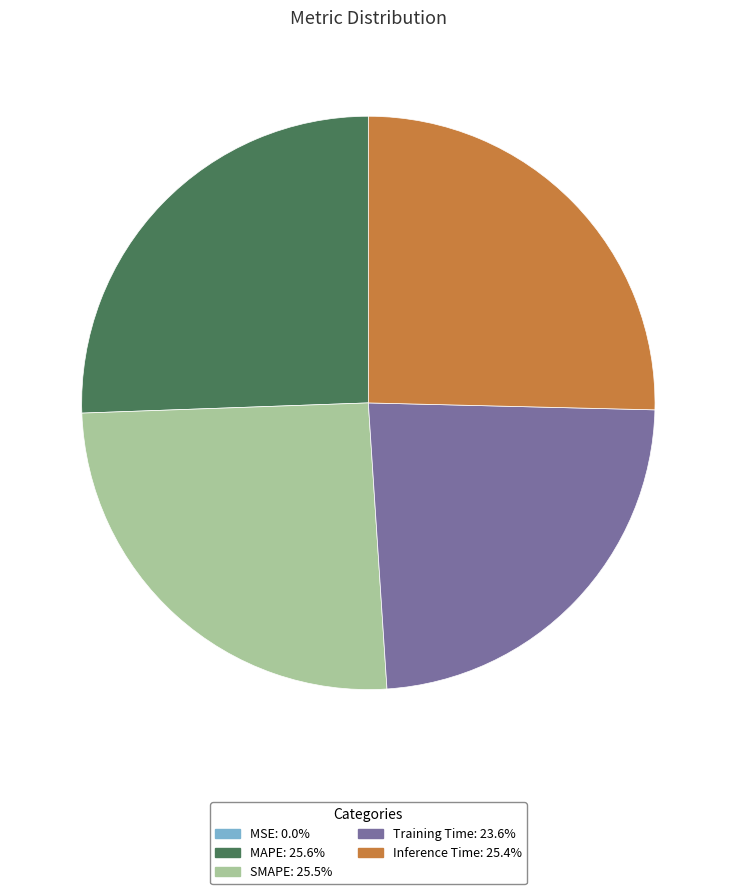

Does SMAPE represent more than half of the total?

No